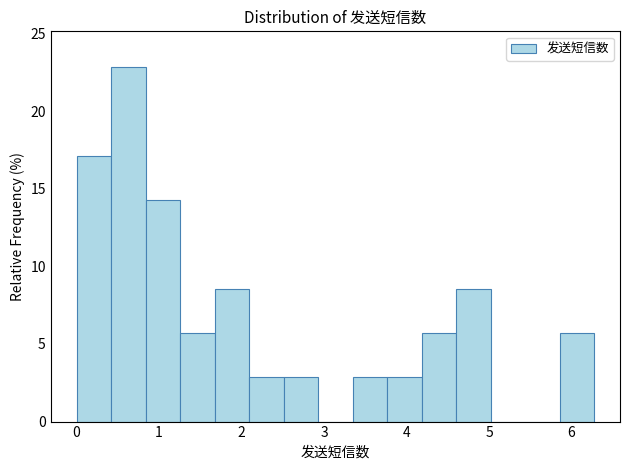

Which range on the x-axis has the tallest bar?

0.4 to 0.8